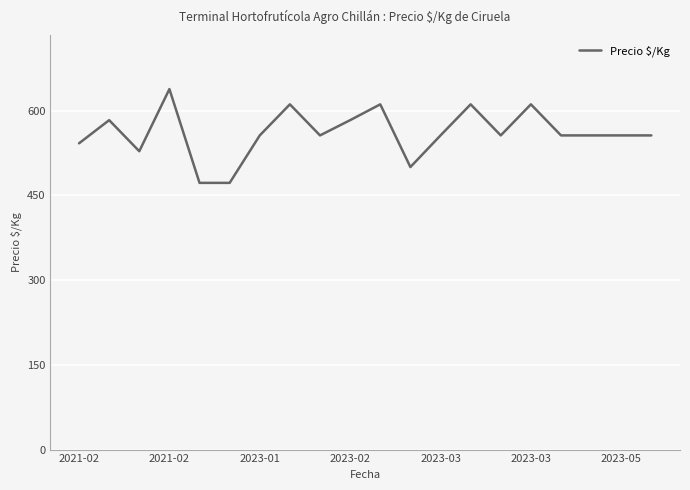

What is the greatest value displayed?

638